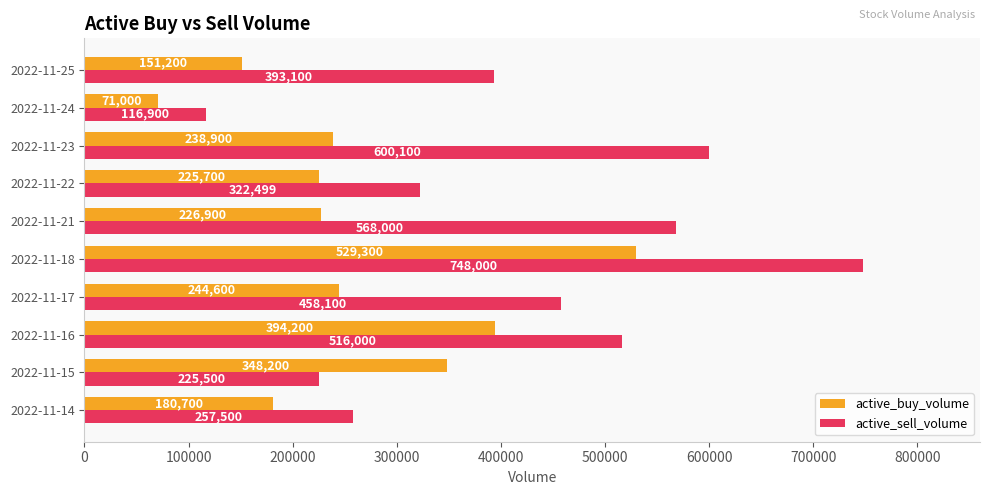

What is the difference between the maximum and minimum values in the active_sell_volume series?

631100